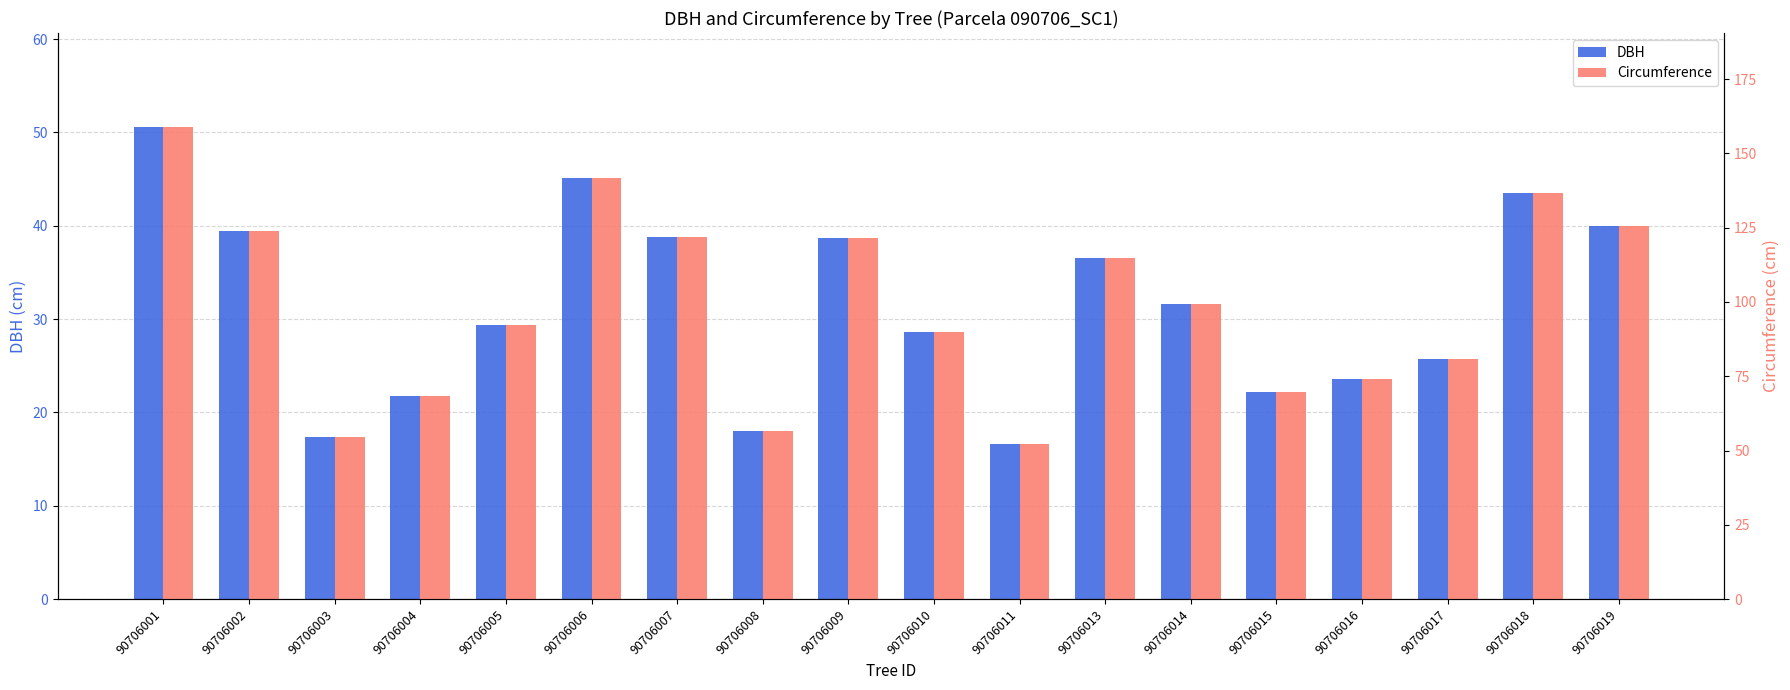

What are all the series names shown in the legend?

DBH, Circumference